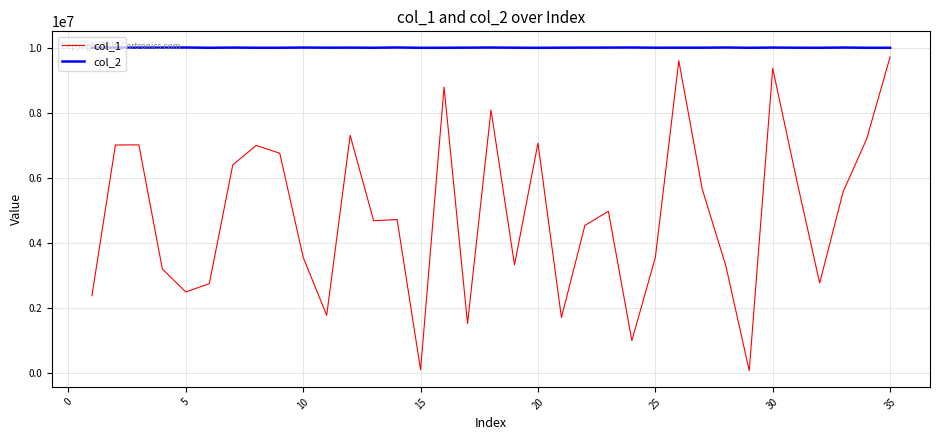

True or false: col_1 and col_2 cross at least once.

False